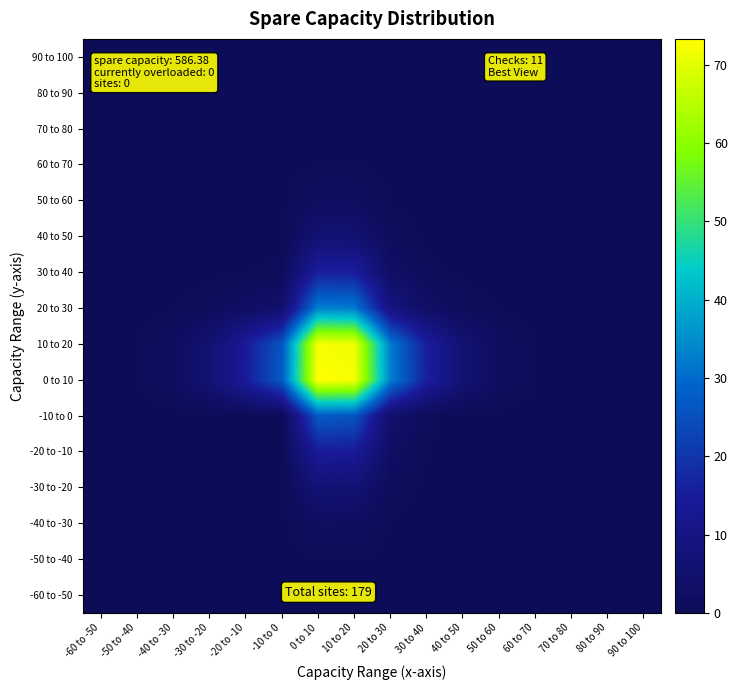

Reading left to right, transcribe all the data shown in this chart.

-60 to -50: -60 to -50=0.0	-50 to -40=0.0	-40 to -30=0.0	-30 to -20=0.0	-20 to -10=0.0	-10 to 0=0.0	0 to 10=0.1	10 to 20=0.1	20 to 30=0.0	30 to 40=0.0	40 to 50=0.0	50 to 60=0.0	60 to 70=0.0	70 to 80=0.0	80 to 90=0.0	90 to 100=0.0
-50 to -40: -60 to -50=0.0	-50 to -40=0.0	-40 to -30=0.0	-30 to -20=0.0	-20 to -10=0.0	-10 to 0=0.0	0 to 10=0.4	10 to 20=0.4	20 to 30=0.1	30 to 40=0.0	40 to 50=0.0	50 to 60=0.0	60 to 70=0.0	70 to 80=0.0	80 to 90=0.0	90 to 100=0.0
-40 to -30: -60 to -50=0.0	-50 to -40=0.0	-40 to -30=0.0	-30 to -20=0.0	-20 to -10=0.0	-10 to 0=0.0	0 to 10=1.8	10 to 20=1.8	20 to 30=0.3	30 to 40=0.0	40 to 50=0.0	50 to 60=0.0	60 to 70=0.0	70 to 80=0.0	80 to 90=0.0	90 to 100=0.0
-30 to -20: -60 to -50=0.0	-50 to -40=0.0	-40 to -30=0.0	-30 to -20=0.0	-20 to -10=0.0	-10 to 0=0.0	0 to 10=6.1	10 to 20=5.9	20 to 30=1.0	30 to 40=0.2	40 to 50=0.0	50 to 60=0.0	60 to 70=0.0	70 to 80=0.0	80 to 90=0.0	90 to 100=0.0
-20 to -10: -60 to -50=0.0	-50 to -40=0.0	-40 to -30=0.0	-30 to -20=0.0	-20 to -10=0.0	-10 to 0=0.0	0 to 10=14.9	10 to 20=14.5	20 to 30=2.5	30 to 40=0.4	40 to 50=0.0	50 to 60=0.0	60 to 70=0.0	70 to 80=0.0	80 to 90=0.0	90 to 100=0.0
-10 to 0: -60 to -50=0.0	-50 to -40=0.0	-40 to -30=0.0	-30 to -20=0.0	-20 to -10=0.0	-10 to 0=0.0	0 to 10=27.1	10 to 20=26.5	20 to 30=4.6	30 to 40=0.7	40 to 50=0.0	50 to 60=0.0	60 to 70=0.0	70 to 80=0.0	80 to 90=0.0	90 to 100=0.0
0 to 10: -60 to -50=0.1	-50 to -40=0.4	-40 to -30=1.8	-30 to -20=6.1	-20 to -10=14.9	-10 to 0=27.1	0 to 10=73.3	10 to 20=72.4	20 to 30=33.3	30 to 40=15.8	40 to 50=6.1	50 to 60=1.8	60 to 70=0.4	70 to 80=0.1	80 to 90=0.0	90 to 100=0.0
10 to 20: -60 to -50=0.1	-50 to -40=0.4	-40 to -30=1.8	-30 to -20=5.9	-20 to -10=14.5	-10 to 0=26.5	0 to 10=72.4	10 to 20=71.4	20 to 30=32.6	30 to 40=15.5	40 to 50=5.9	50 to 60=1.8	60 to 70=0.4	70 to 80=0.1	80 to 90=0.0	90 to 100=0.0
20 to 30: -60 to -50=0.0	-50 to -40=0.1	-40 to -30=0.3	-30 to -20=1.0	-20 to -10=2.5	-10 to 0=4.6	0 to 10=33.3	10 to 20=32.6	20 to 30=9.2	30 to 40=3.2	40 to 50=1.0	50 to 60=0.3	60 to 70=0.1	70 to 80=0.0	80 to 90=0.0	90 to 100=0.0
30 to 40: -60 to -50=0.0	-50 to -40=0.0	-40 to -30=0.0	-30 to -20=0.2	-20 to -10=0.4	-10 to 0=0.7	0 to 10=15.8	10 to 20=15.5	20 to 30=3.2	30 to 40=0.8	40 to 50=0.2	50 to 60=0.0	60 to 70=0.0	70 to 80=0.0	80 to 90=0.0	90 to 100=0.0
40 to 50: -60 to -50=0.0	-50 to -40=0.0	-40 to -30=0.0	-30 to -20=0.0	-20 to -10=0.0	-10 to 0=0.0	0 to 10=6.1	10 to 20=5.9	20 to 30=1.0	30 to 40=0.2	40 to 50=0.0	50 to 60=0.0	60 to 70=0.0	70 to 80=0.0	80 to 90=0.0	90 to 100=0.0
50 to 60: -60 to -50=0.0	-50 to -40=0.0	-40 to -30=0.0	-30 to -20=0.0	-20 to -10=0.0	-10 to 0=0.0	0 to 10=1.8	10 to 20=1.8	20 to 30=0.3	30 to 40=0.0	40 to 50=0.0	50 to 60=0.0	60 to 70=0.0	70 to 80=0.0	80 to 90=0.0	90 to 100=0.0
60 to 70: -60 to -50=0.0	-50 to -40=0.0	-40 to -30=0.0	-30 to -20=0.0	-20 to -10=0.0	-10 to 0=0.0	0 to 10=0.4	10 to 20=0.4	20 to 30=0.1	30 to 40=0.0	40 to 50=0.0	50 to 60=0.0	60 to 70=0.0	70 to 80=0.0	80 to 90=0.0	90 to 100=0.0
70 to 80: -60 to -50=0.0	-50 to -40=0.0	-40 to -30=0.0	-30 to -20=0.0	-20 to -10=0.0	-10 to 0=0.0	0 to 10=0.1	10 to 20=0.1	20 to 30=0.0	30 to 40=0.0	40 to 50=0.0	50 to 60=0.0	60 to 70=0.0	70 to 80=0.0	80 to 90=0.0	90 to 100=0.0
80 to 90: -60 to -50=0.0	-50 to -40=0.0	-40 to -30=0.0	-30 to -20=0.0	-20 to -10=0.0	-10 to 0=0.0	0 to 10=0.0	10 to 20=0.0	20 to 30=0.0	30 to 40=0.0	40 to 50=0.0	50 to 60=0.0	60 to 70=0.0	70 to 80=0.0	80 to 90=0.0	90 to 100=0.0
90 to 100: -60 to -50=0.0	-50 to -40=0.0	-40 to -30=0.0	-30 to -20=0.0	-20 to -10=0.0	-10 to 0=0.0	0 to 10=0.0	10 to 20=0.0	20 to 30=0.0	30 to 40=0.0	40 to 50=0.0	50 to 60=0.0	60 to 70=0.0	70 to 80=0.0	80 to 90=0.0	90 to 100=0.0